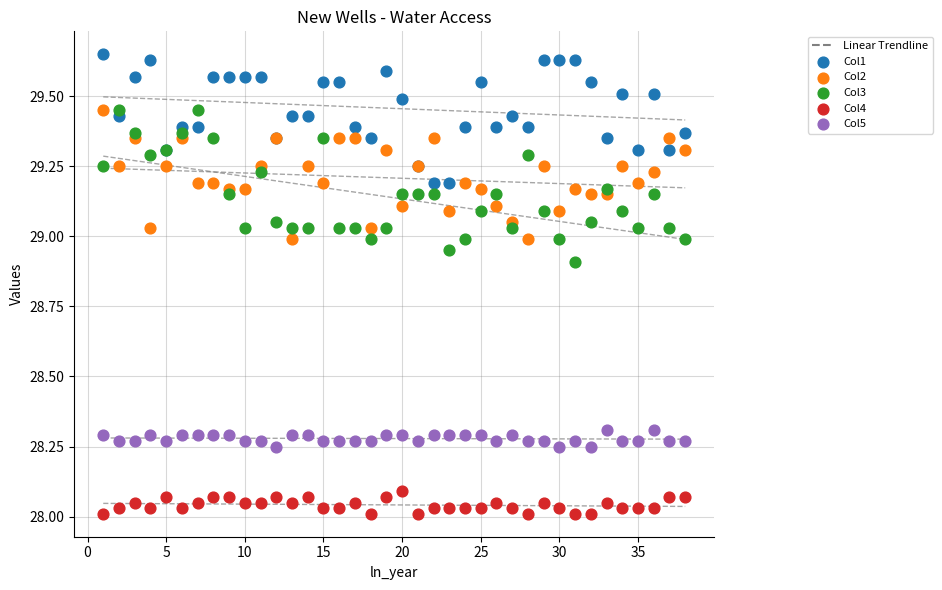

Which series contains the lowest Y value?

Col4